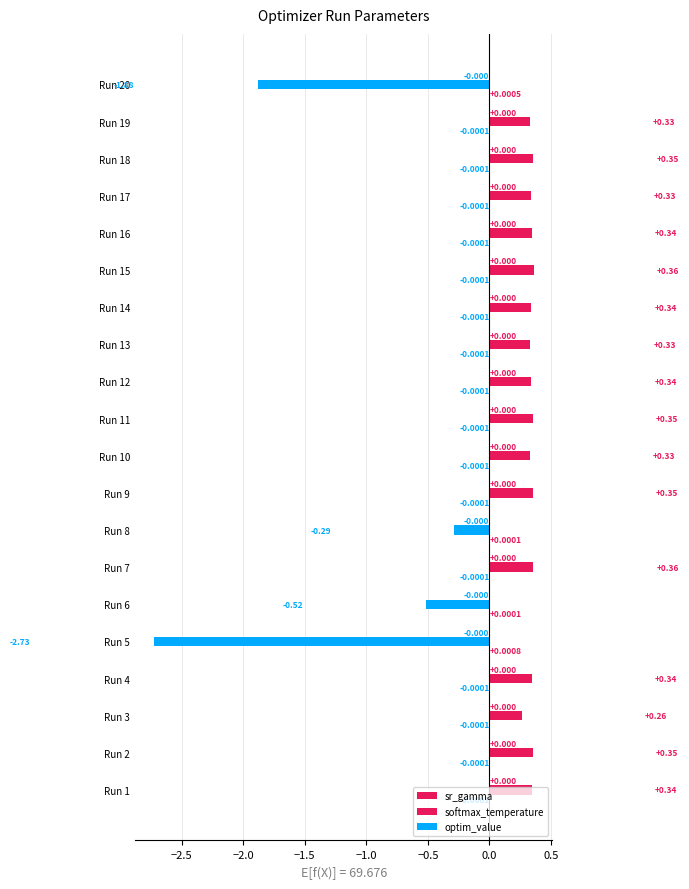

How many data points does each series have?

20